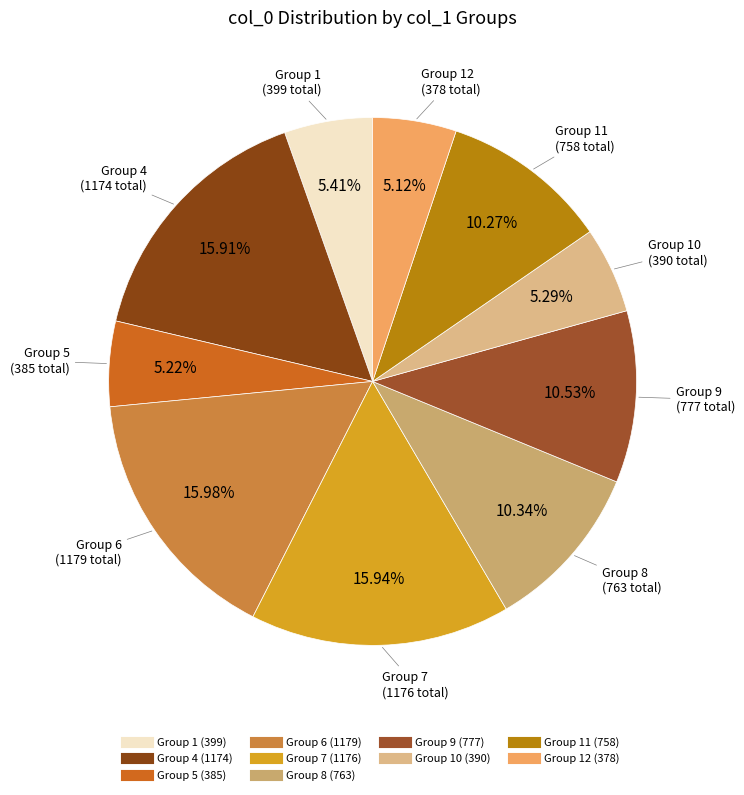

How many segments does this pie chart have?

10